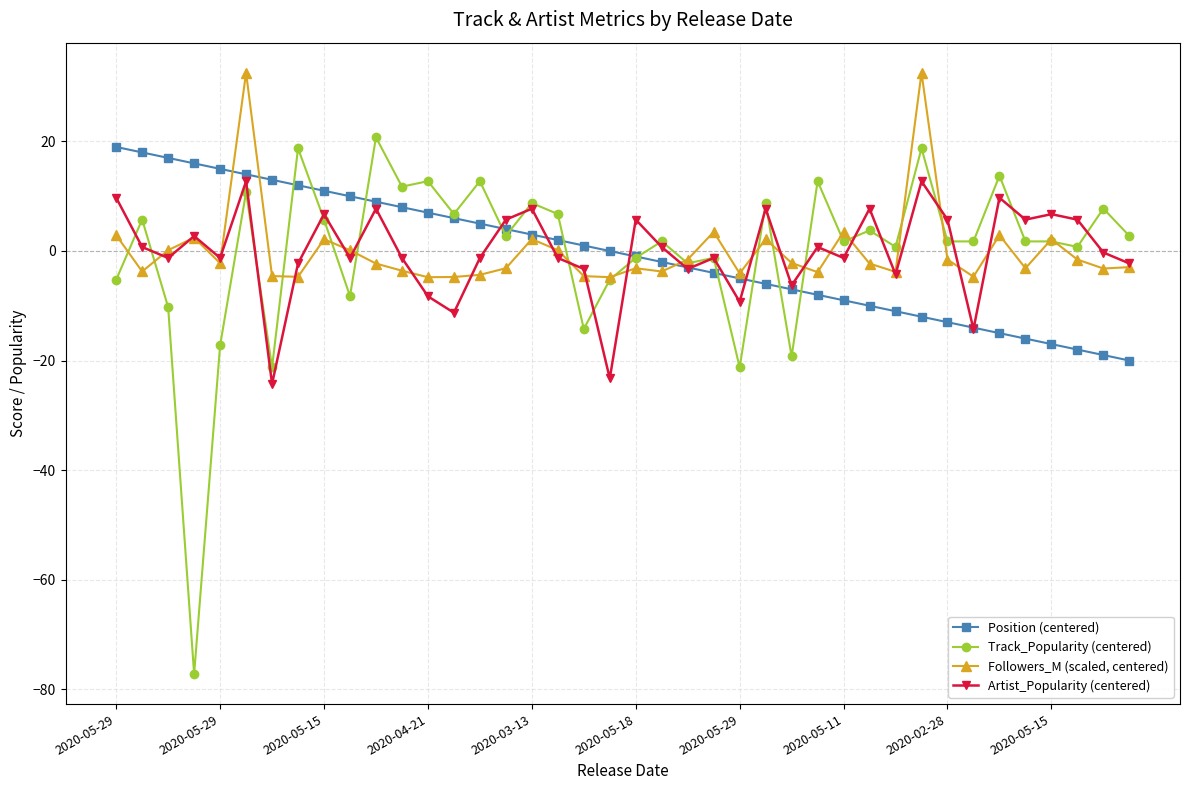

List the series in order of their peak value, highest first.

Followers_M (scaled, centered), Track_Popularity (centered), Position (centered), Artist_Popularity (centered)